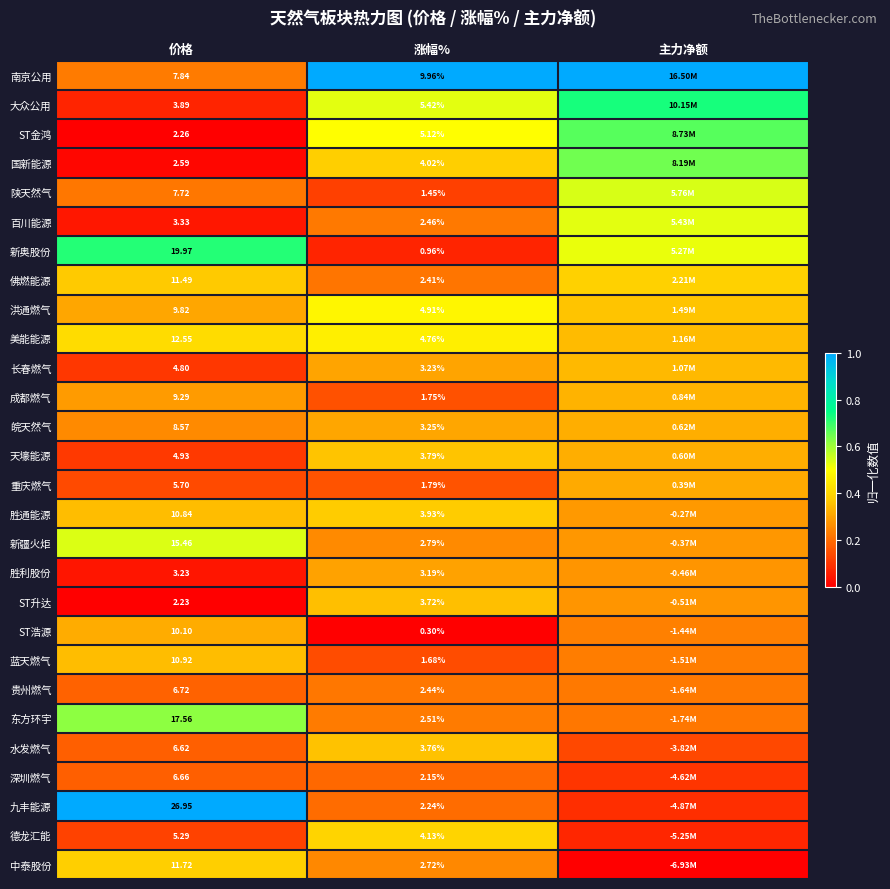

At 价格, list the series in order from largest to smallest.

九丰能源, 新奥股份, 东方环宇, 新疆火炬, 美能能源, 中泰股份, 佛燃能源, 蓝天燃气, 胜通能源, ST浩源, 洪通燃气, 成都燃气, 皖天然气, 南京公用, 陕天然气, 贵州燃气, 深圳燃气, 水发燃气, 重庆燃气, 德龙汇能, 天壕能源, 长春燃气, 大众公用, 百川能源, 胜利股份, 国新能源, ST金鸿, ST升达